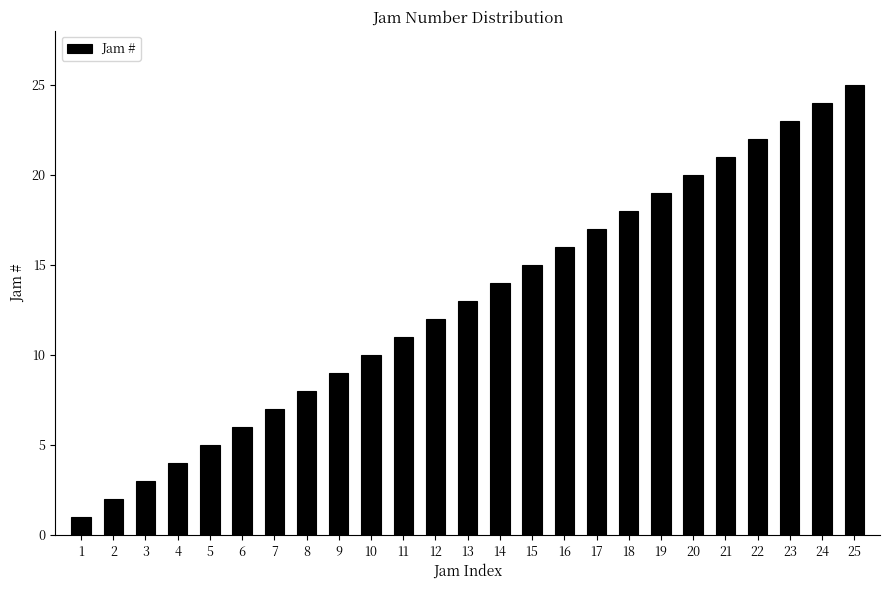

Approximately how many times larger is the value at 6 compared to 5?

1.2